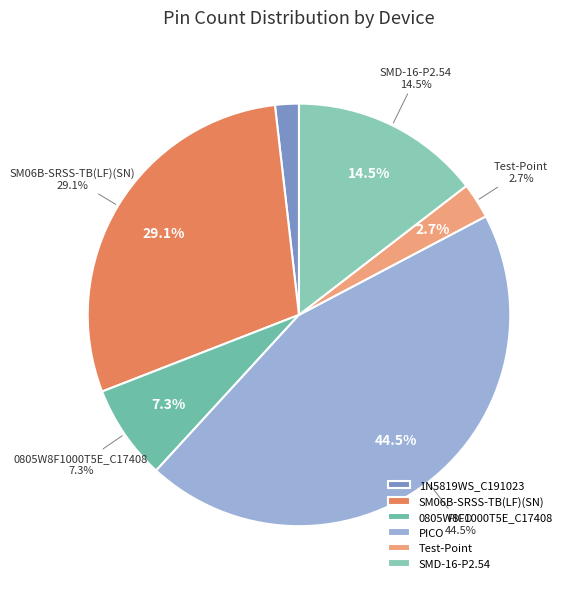

Rank the categories by value from highest to lowest.

PICO, SM06B-SRSS-TB(LF)(SN), SMD-16-P2.54, 0805W8F1000T5E_C17408, Test-Point, 1N5819WS_C191023